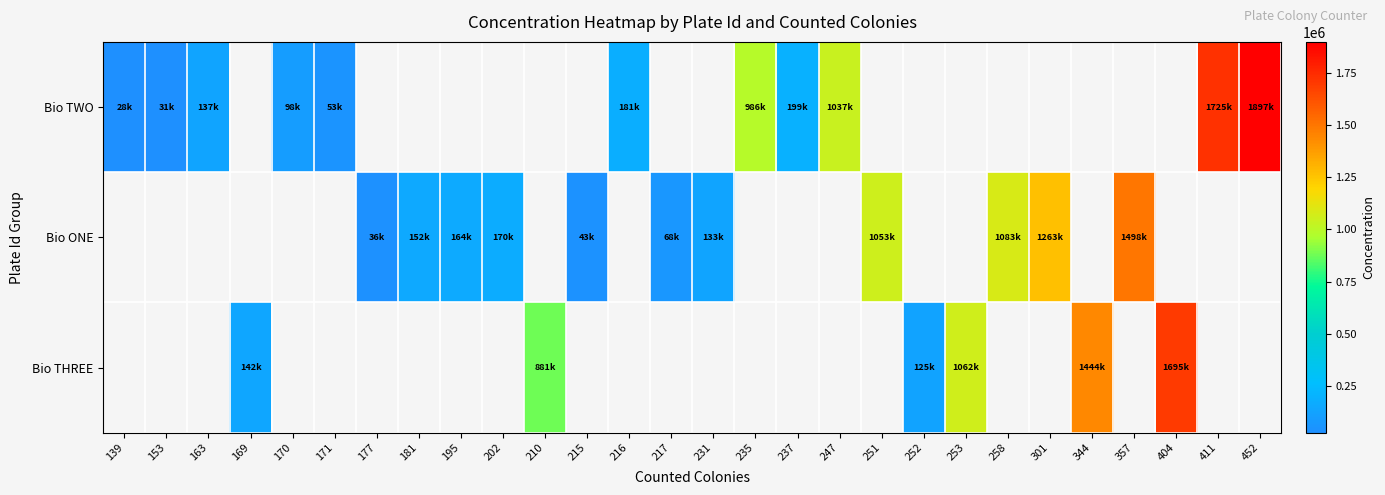

What is the smallest value displayed?

27898.8